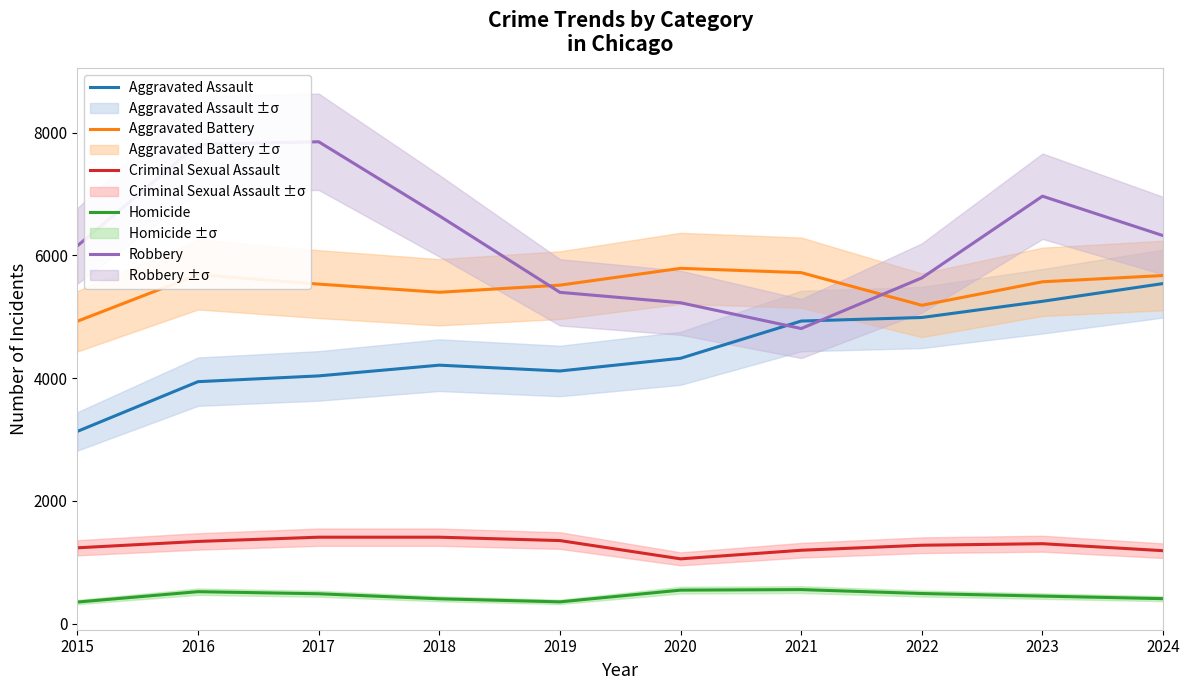

At which category does the chart reach its peak across all series?

2017